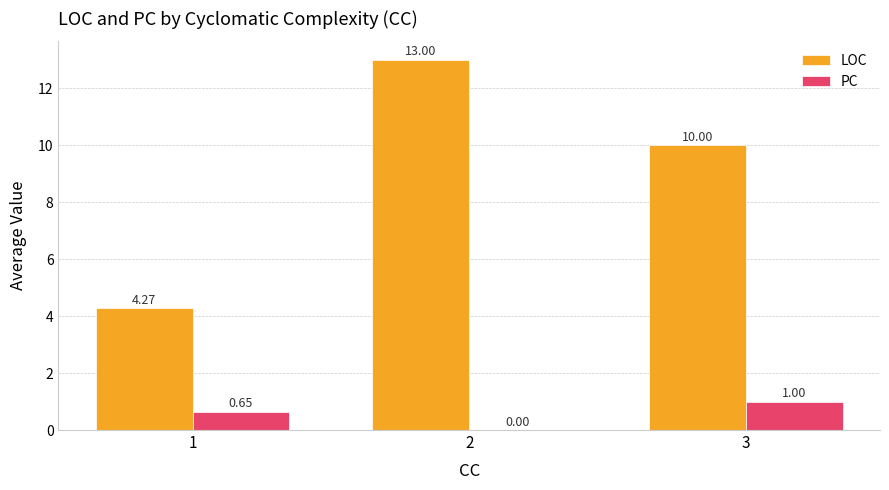

Which series has the largest range (max minus min)?

LOC